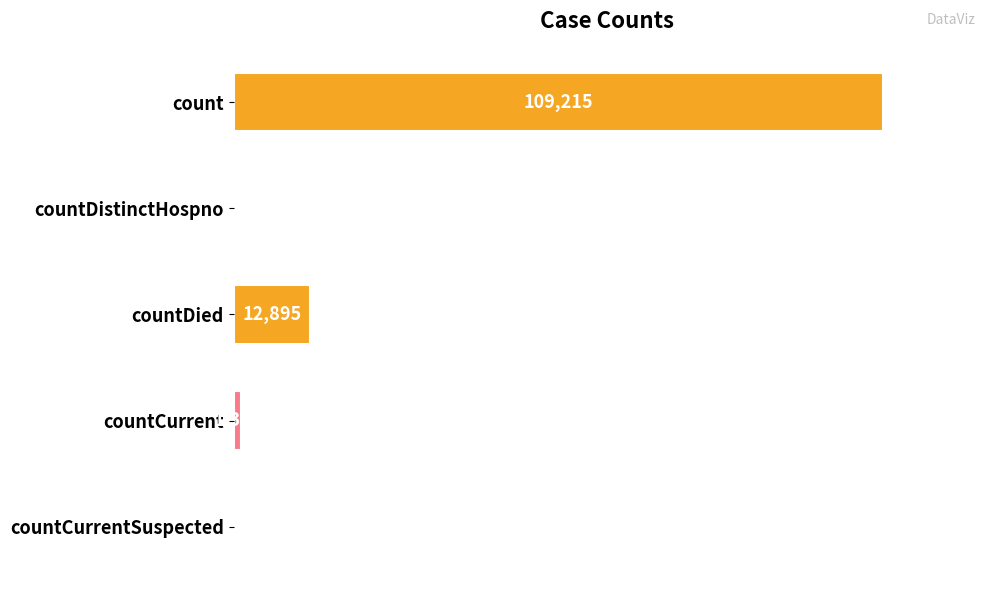

Which has a higher value, countCurrent or countCurrentSuspected?

countCurrent